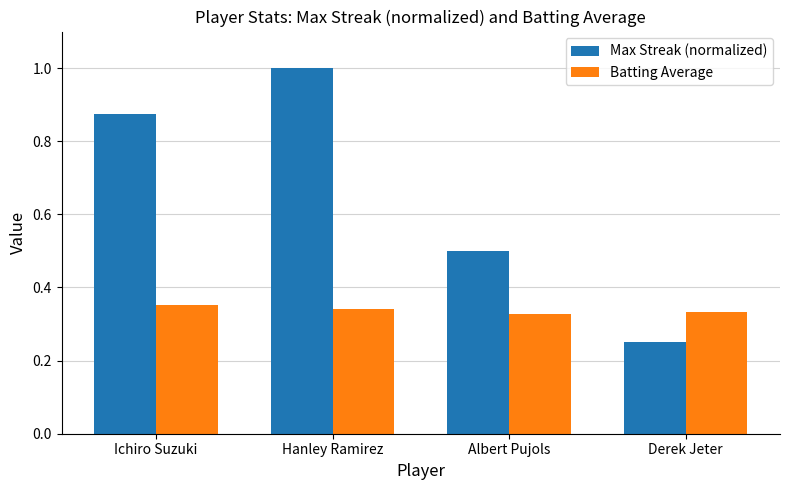

Which series has the largest range (max minus min)?

Max Streak (normalized)